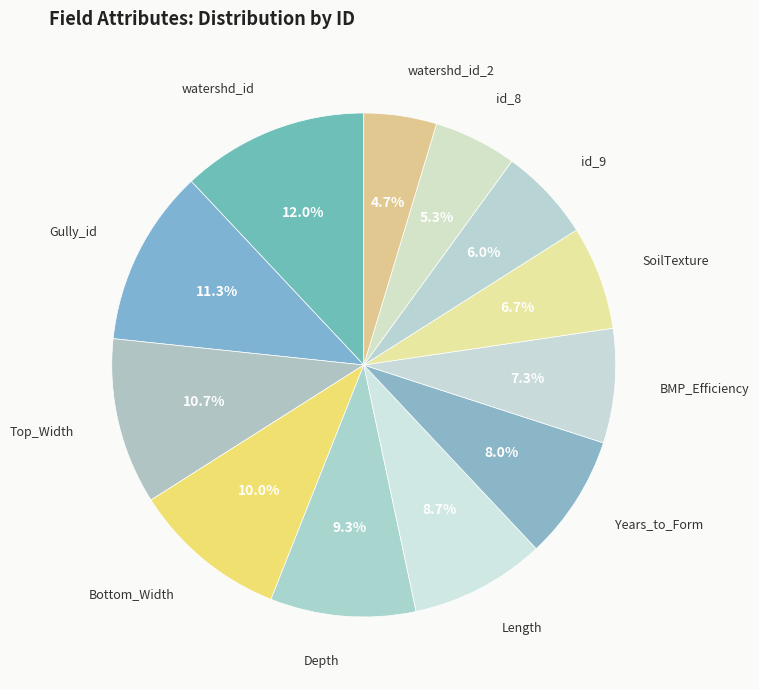

The watershd_id_2 slice represents 11% of the pie. True or false?

False